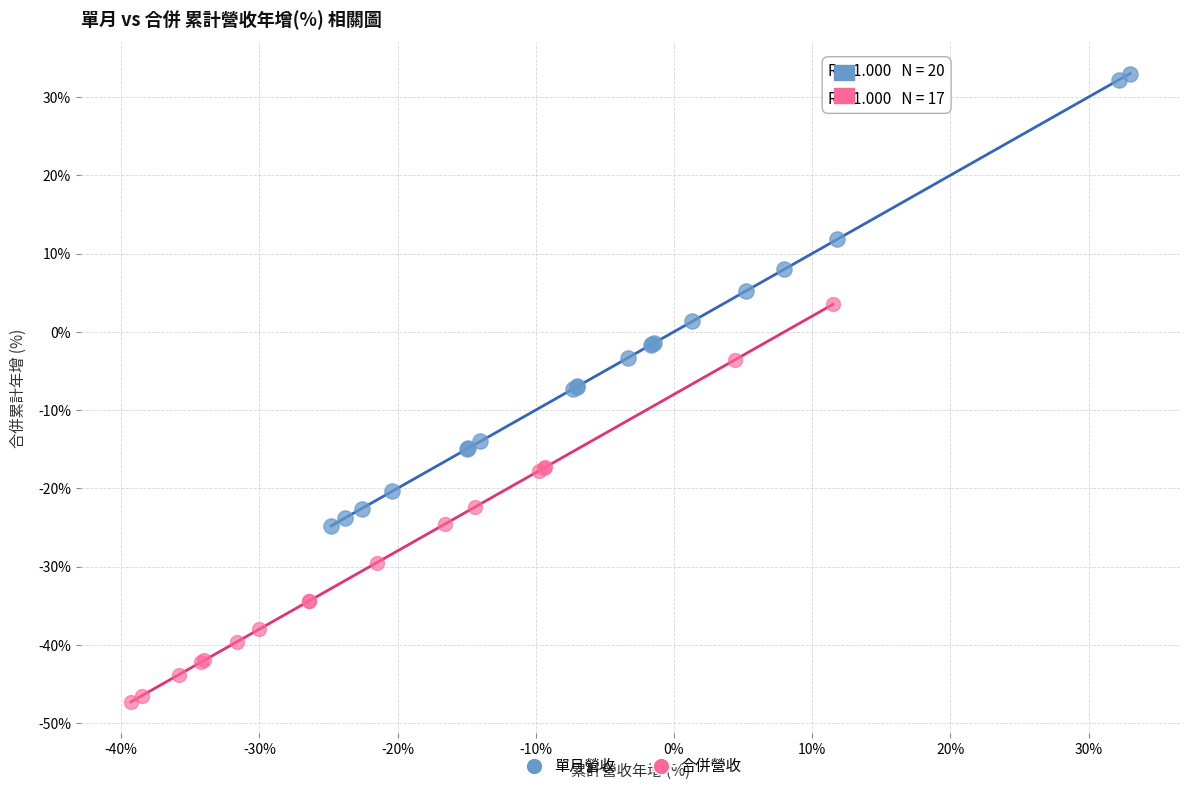

Which series reaches the maximum Y coordinate?

單月營收